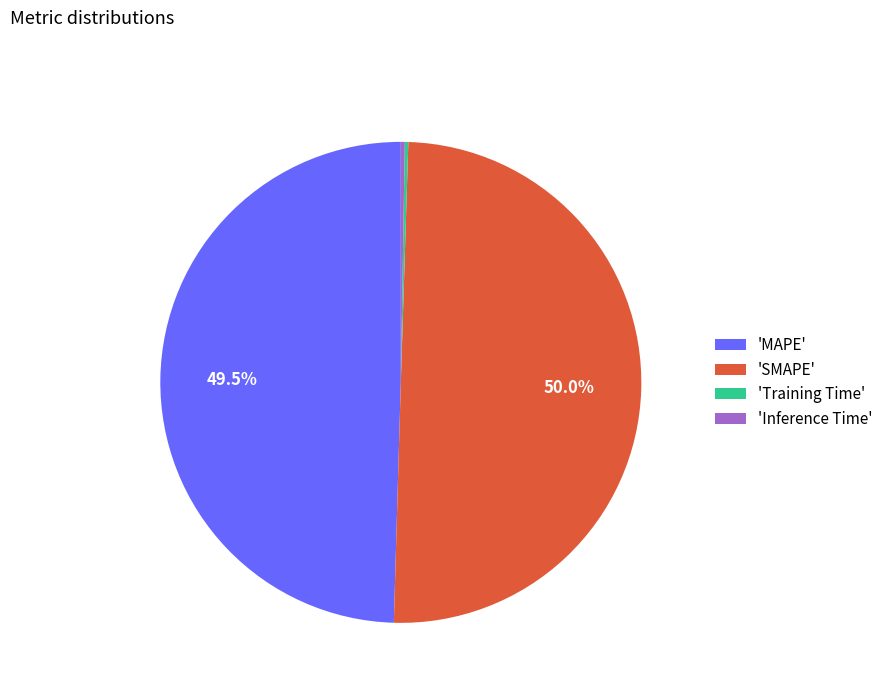

Does 'MAPE' account for over 50% of the chart?

No